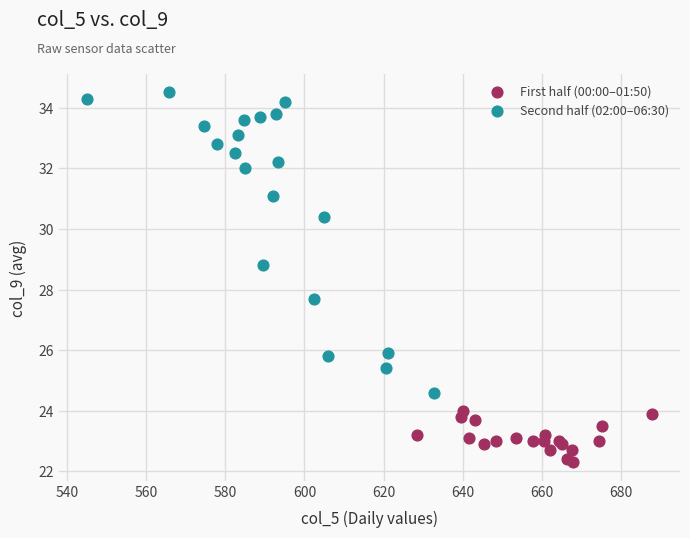

Which series contains the lowest Y value?

First half (00:00–01:50)